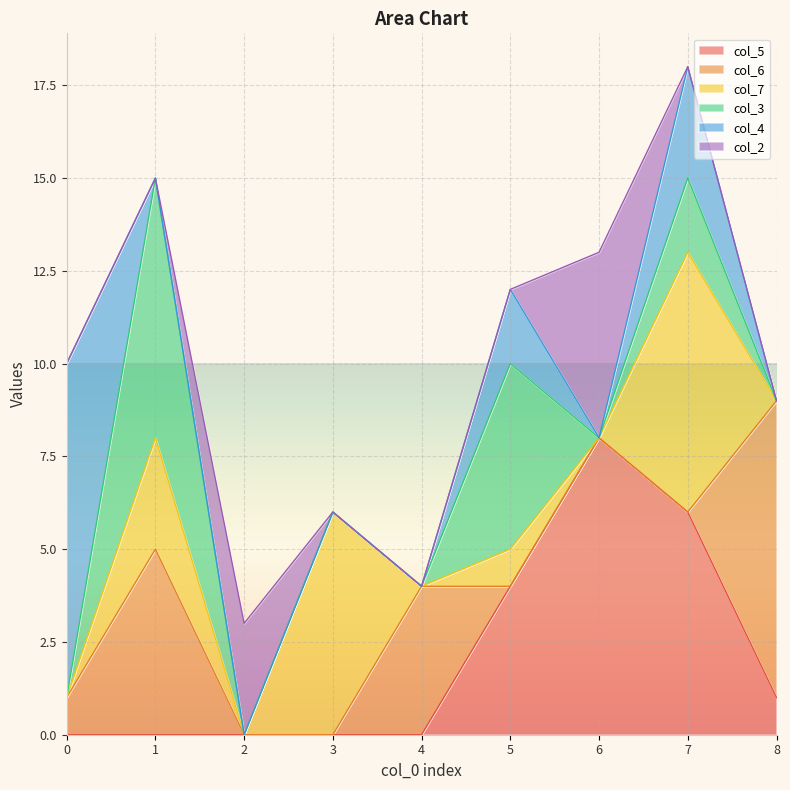

Which series changed the most between 4 and 5?

col_3